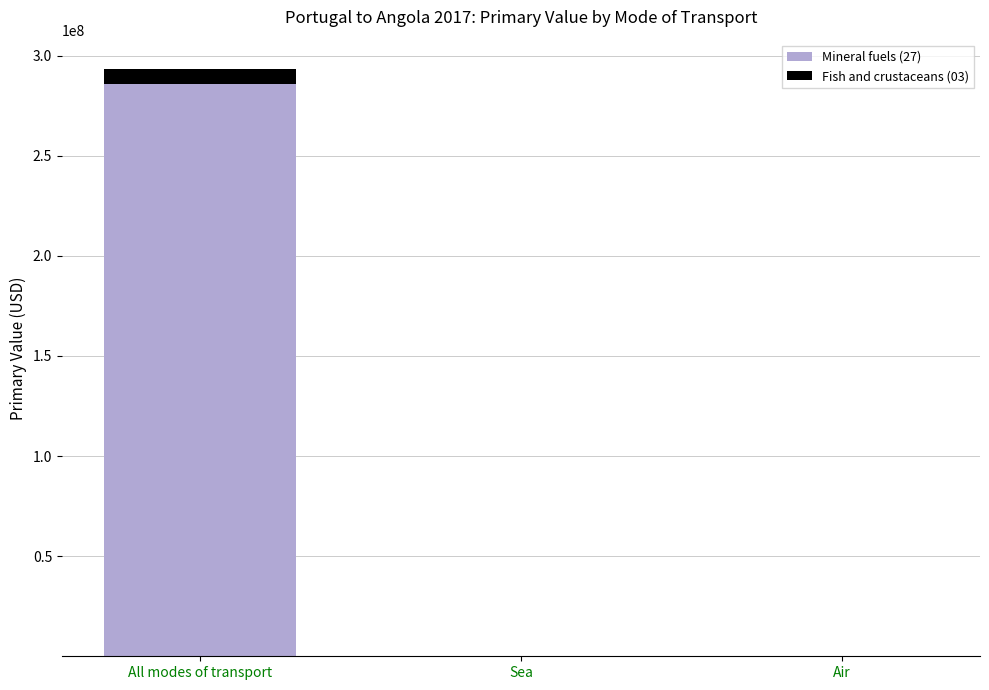

The value of Mineral fuels (27) at All modes of transport is 95148305.0. True or false?

False